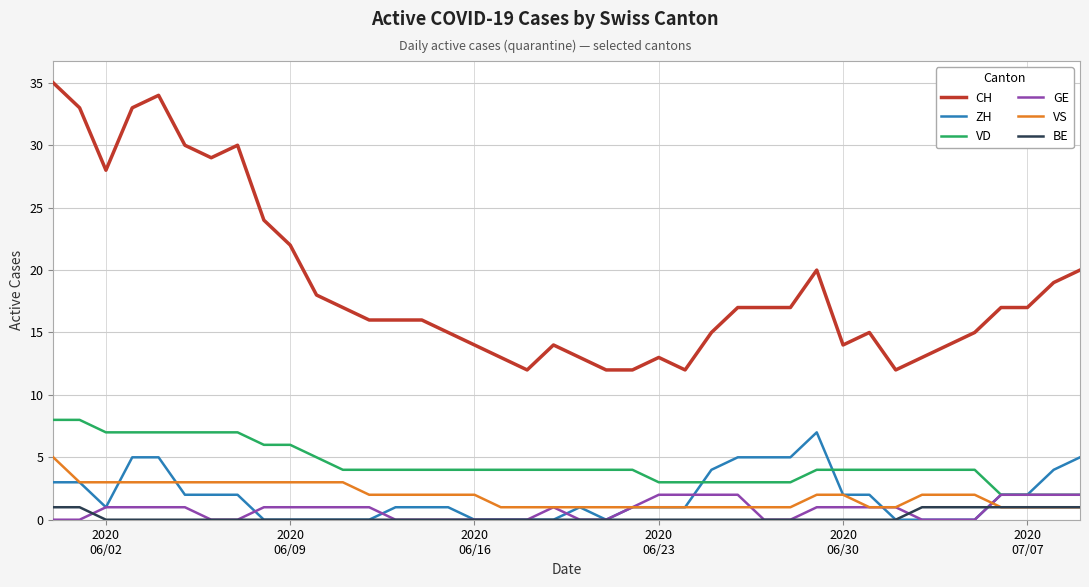

How many series are shown in this chart?

6